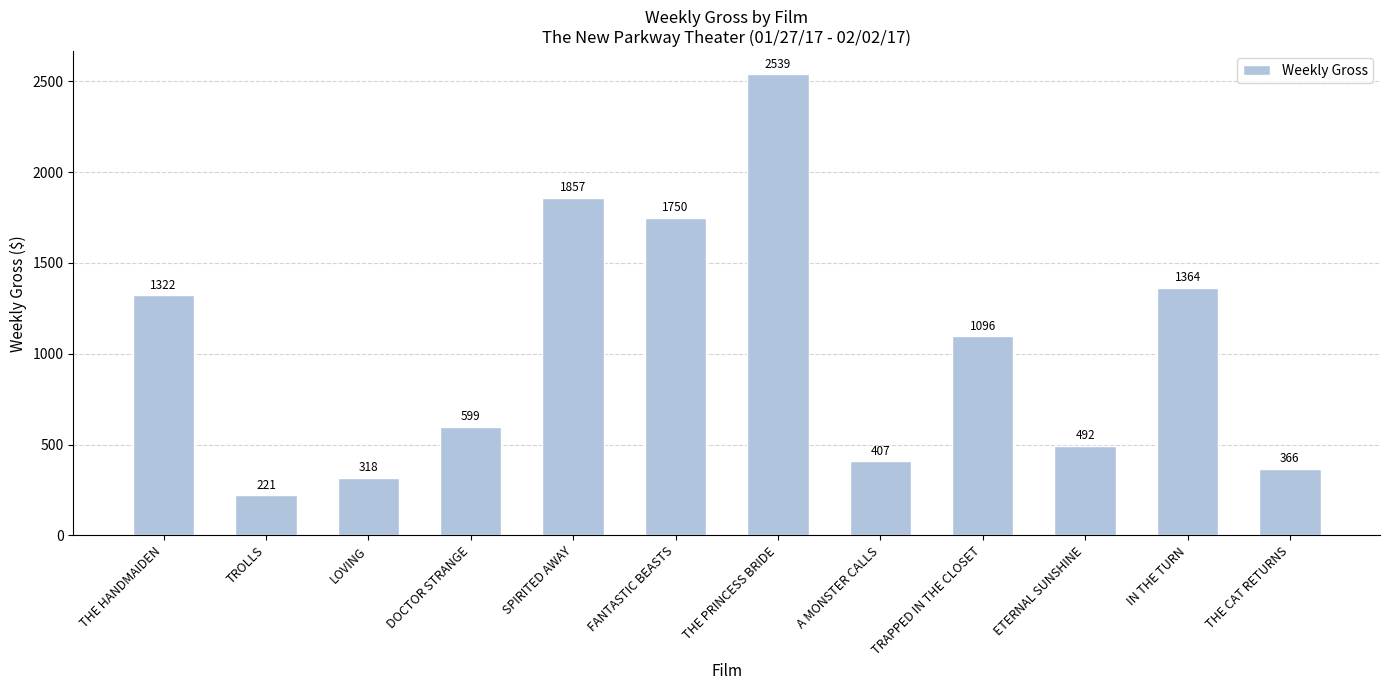

What is the value of the 9th bar from the left?

1096